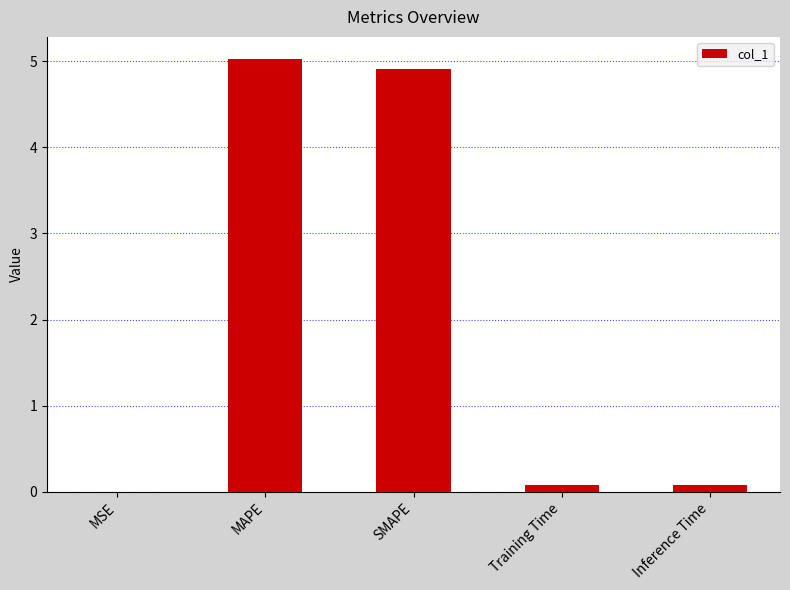

True or false: the data shows 0.1 at Training Time.

True